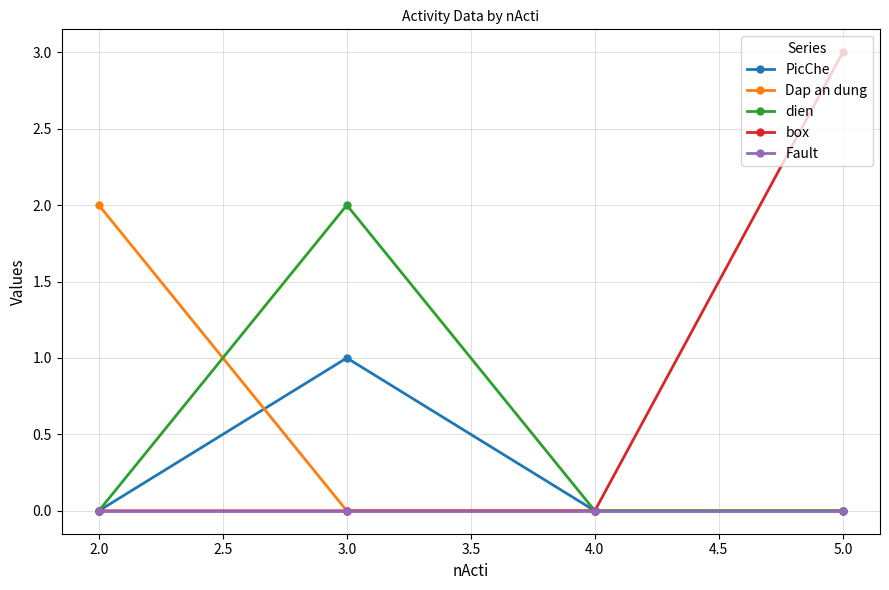

What is the spread (max minus min) of values at 3.0?

2